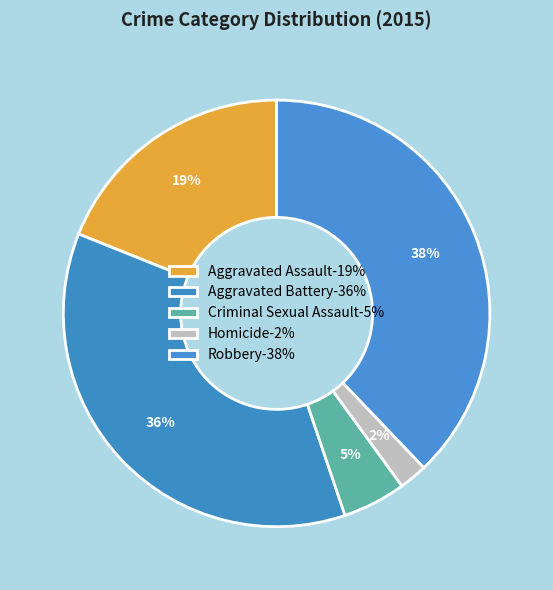

Rank the categories by value from highest to lowest.

Robbery, Aggravated Battery, Aggravated Assault, Criminal Sexual Assault, Homicide